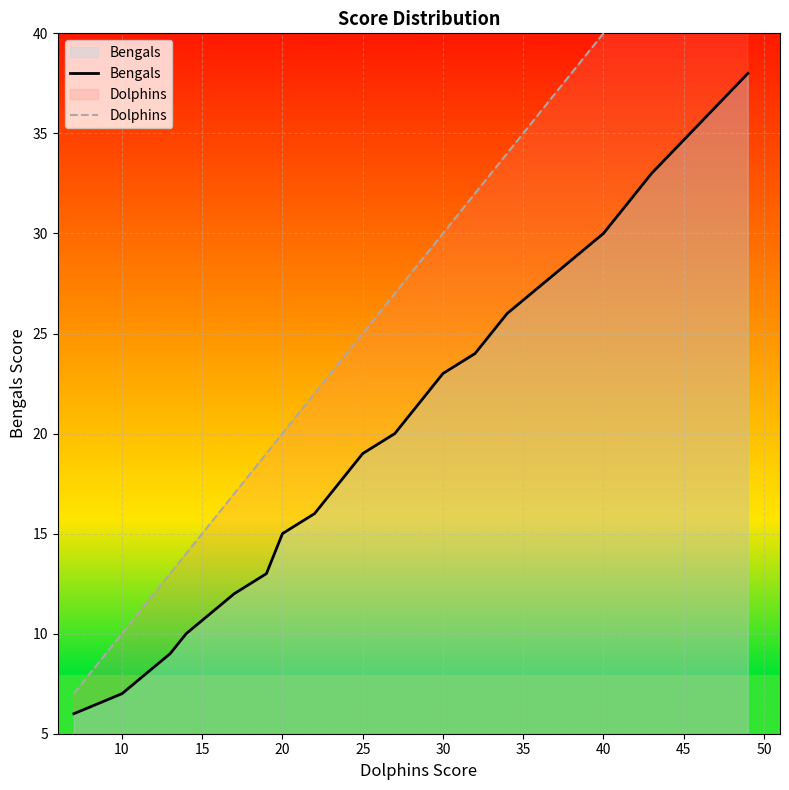

The value of Bengals at 10 is 7. True or false?

True